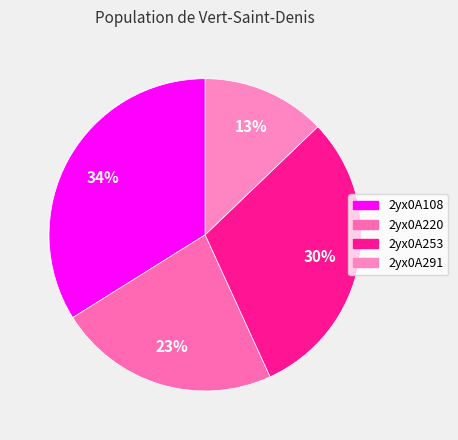

Rank the categories by value from highest to lowest.

2yx0A108, 2yx0A253, 2yx0A220, 2yx0A291